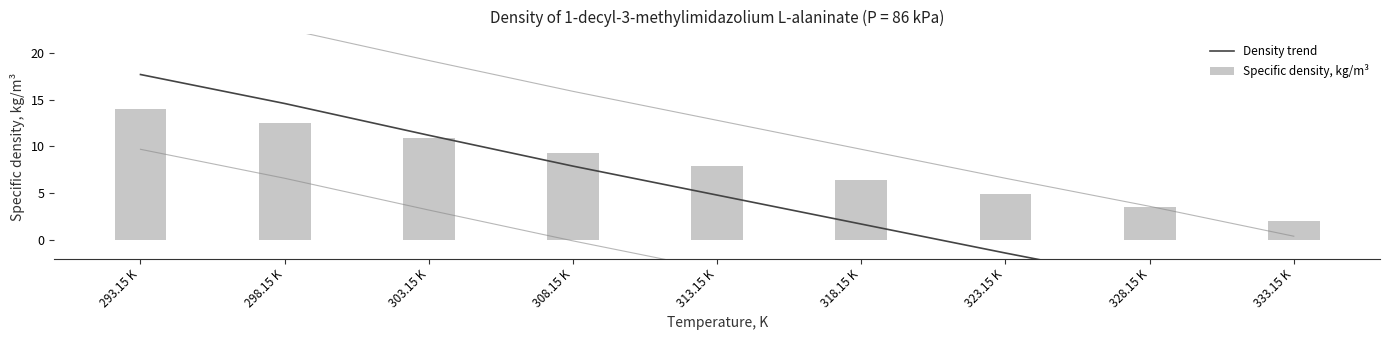

What is the difference between the maximum and minimum values in the Specific density, kg/m³ series?

12.0